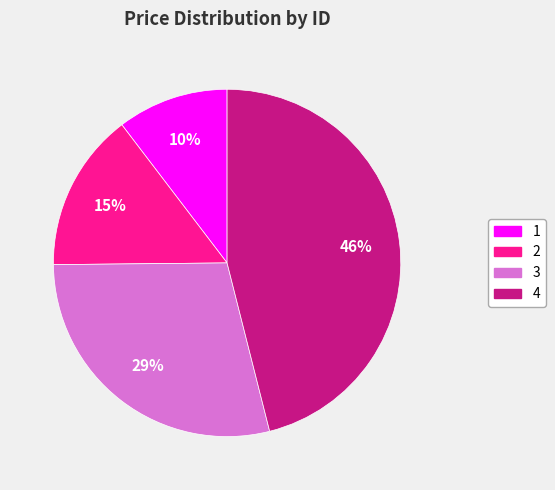

Combined, do 2 and 4 account for over 50%?

Yes